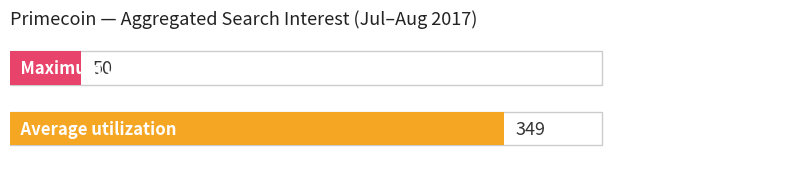

At 2017/07/17, list the series in order from largest to smallest.

Average utilization, Maximum utilization